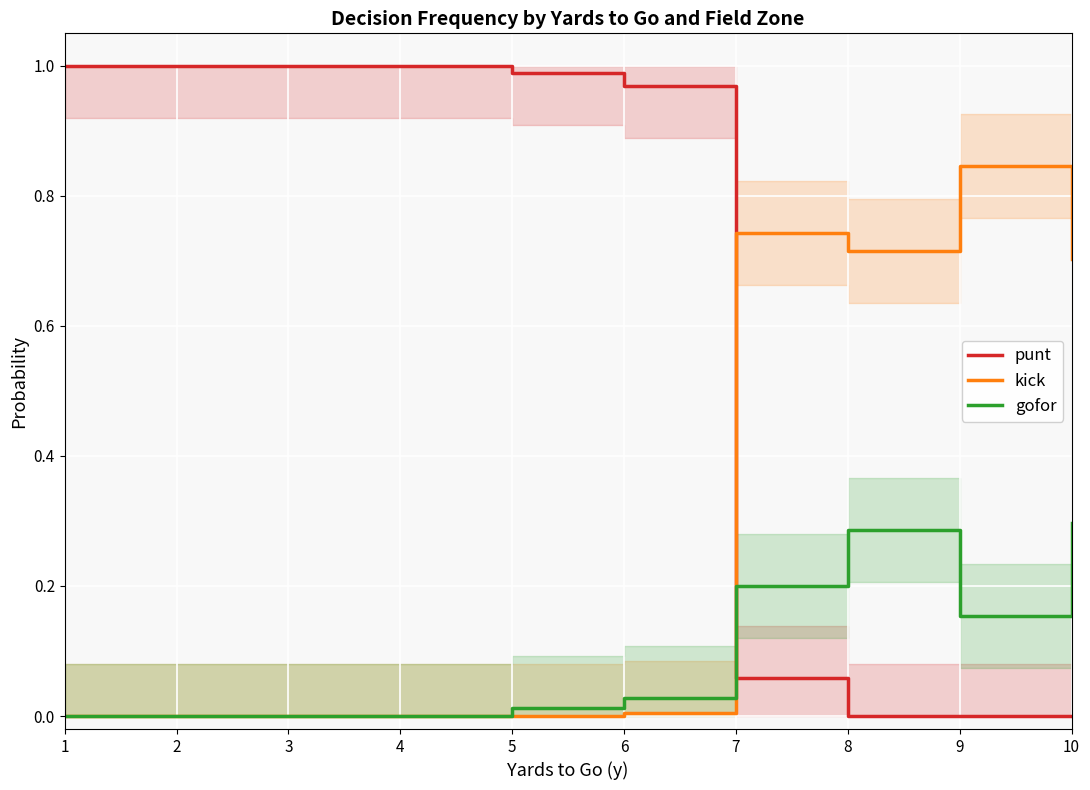

The punt series shows 0.5 at 5. True or false?

False